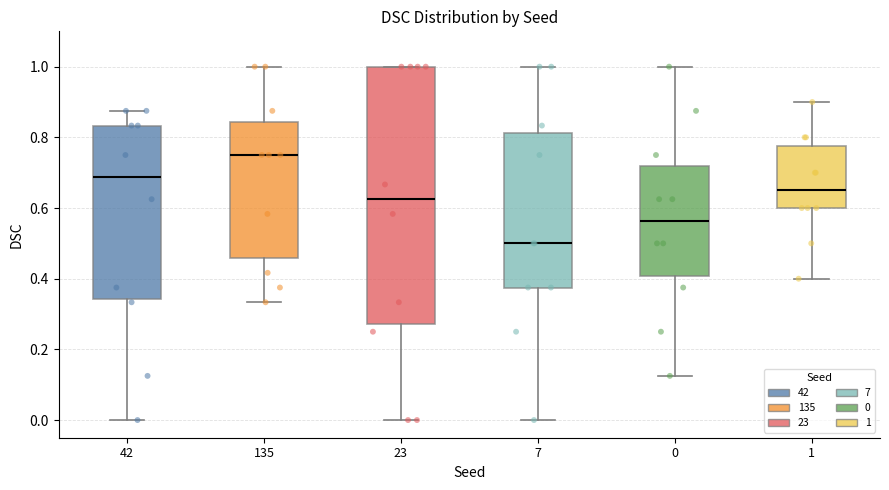

Where does the upper whisker of the box at x = 135 end on the y-axis? The values are not printed on the chart, so give them approximately, as read against the axis.

1.00